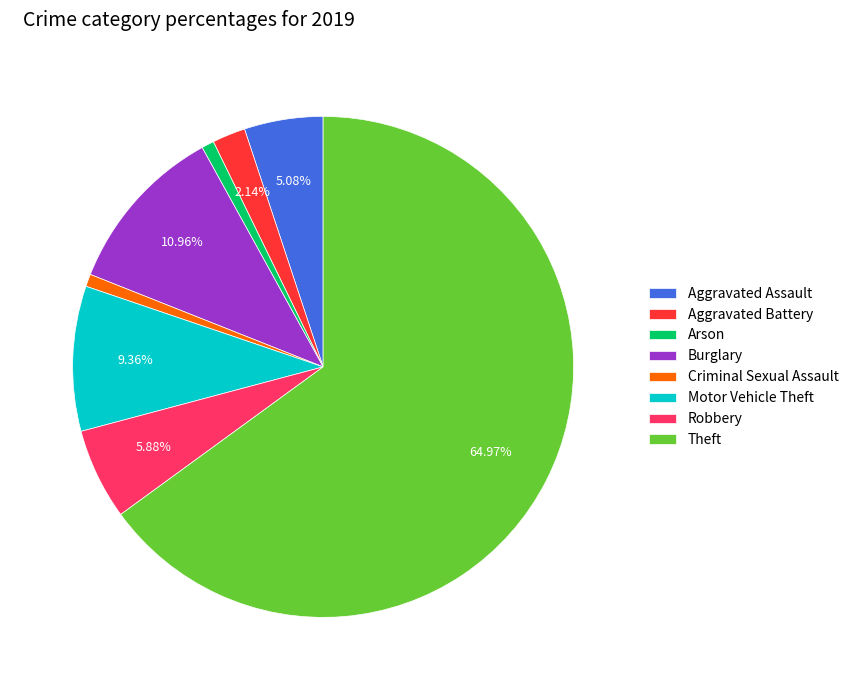

To the nearest percent, what percentage of the pie is Aggravated Assault?

5%